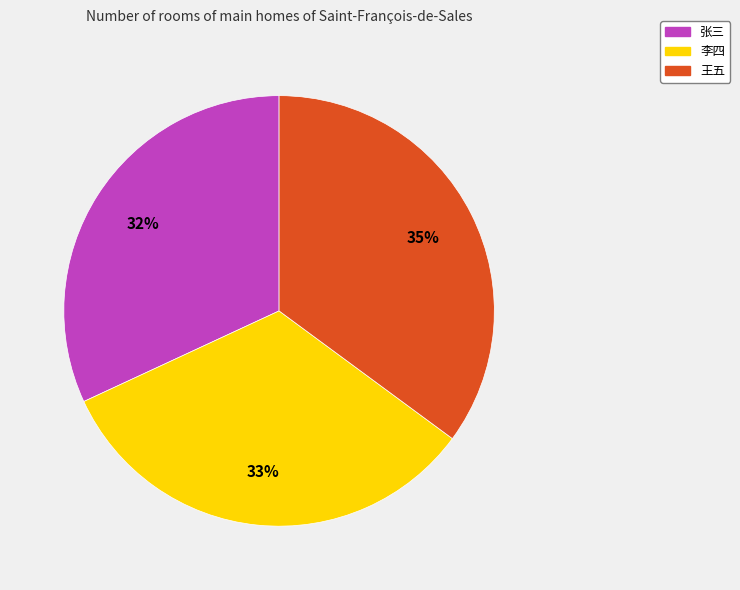

How many slices are in this pie chart?

3